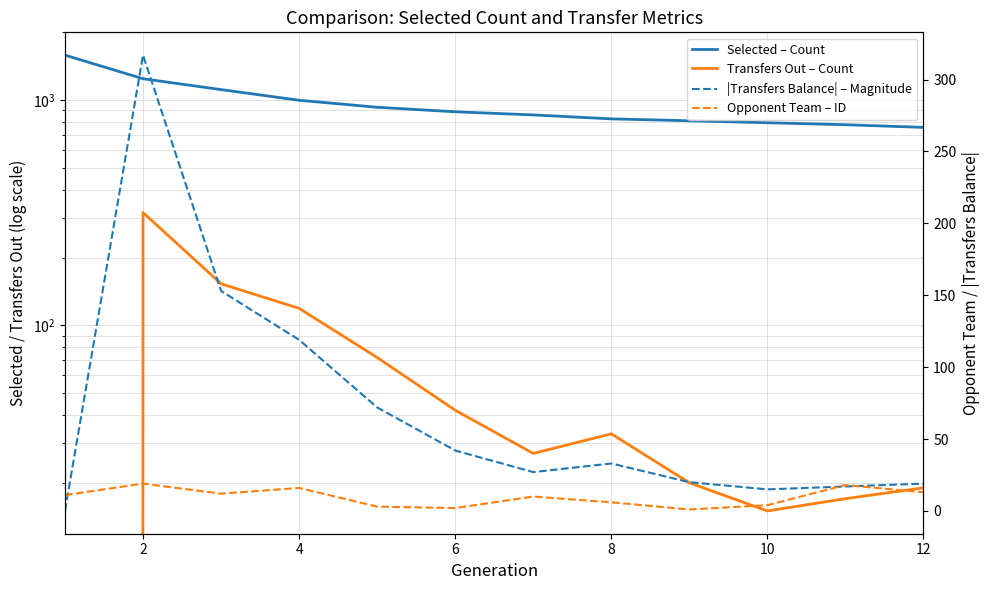

At how many categories does at least one series exceed 935?

4